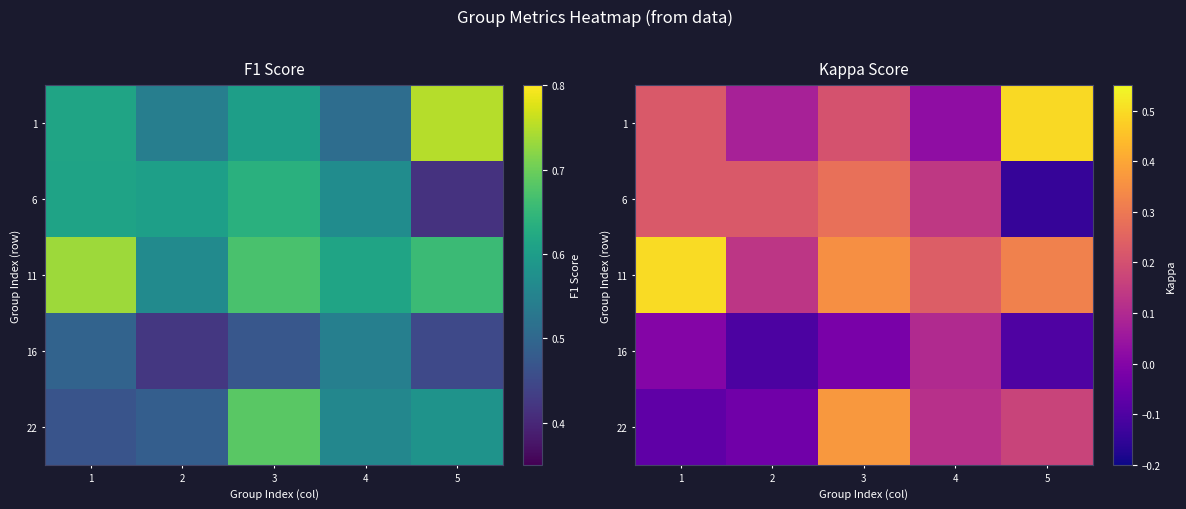

Rank the series by their maximum value, from lowest to highest.

16, 6, 22, 1, 11